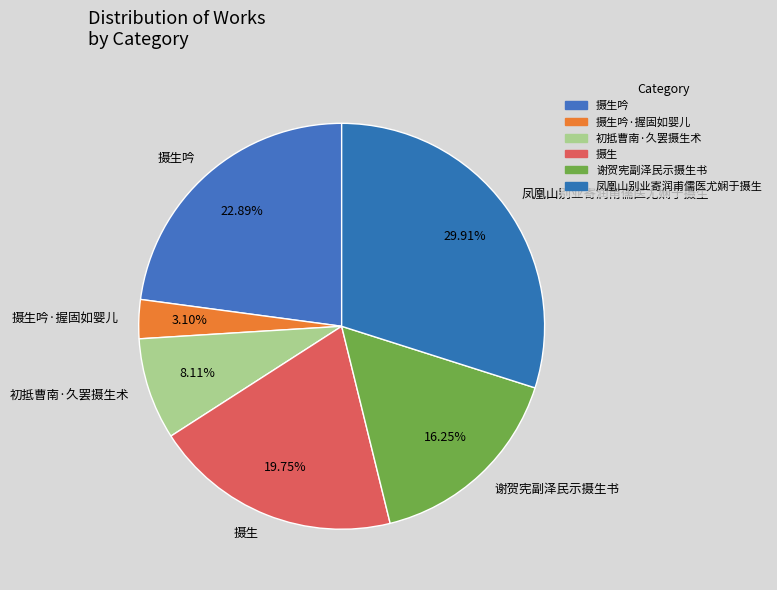

Between 摄生 and 凤凰山别业寄润甫儒医尤娴于摄生, which is larger?

凤凰山别业寄润甫儒医尤娴于摄生